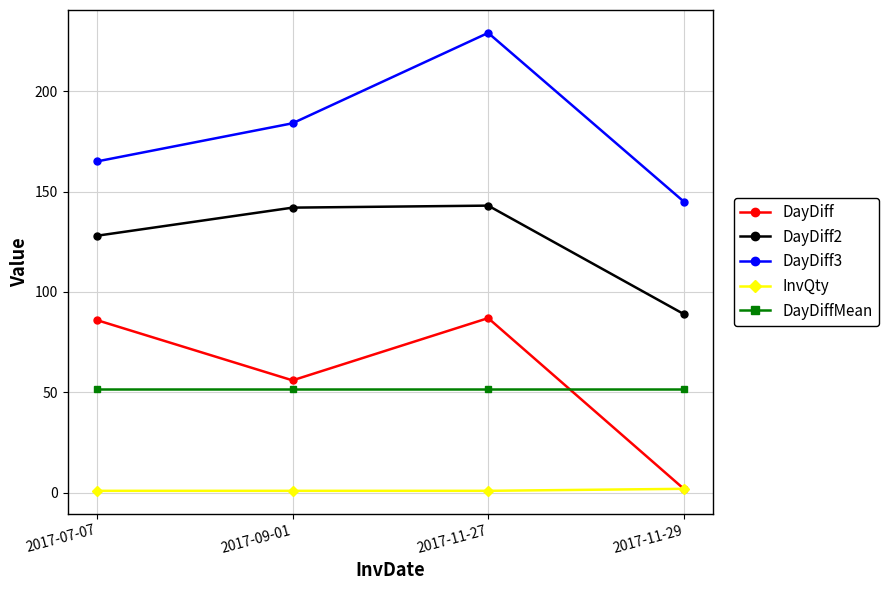

What are all the series names shown in the legend?

DayDiff, DayDiff2, DayDiff3, InvQty, DayDiffMean